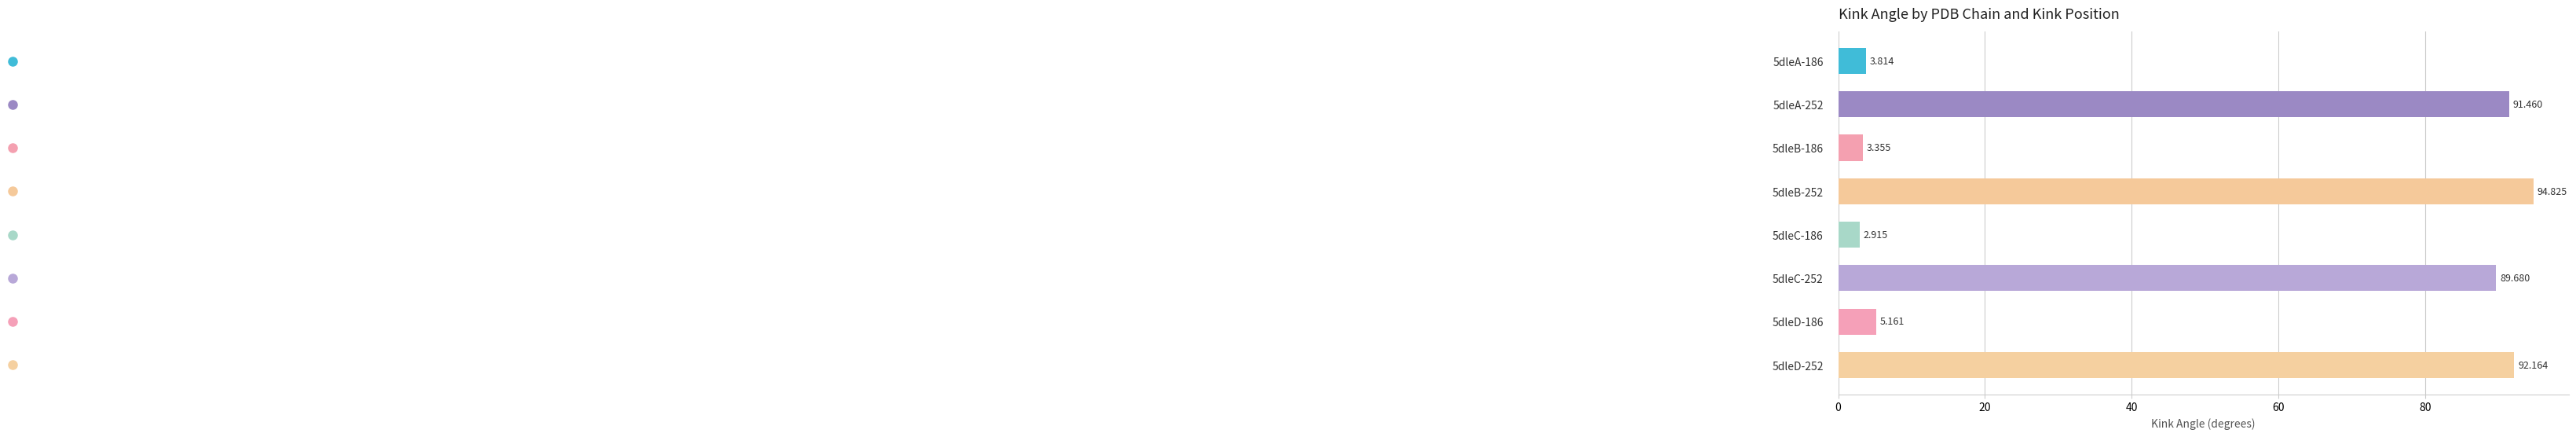

Are the bars horizontal?

Yes